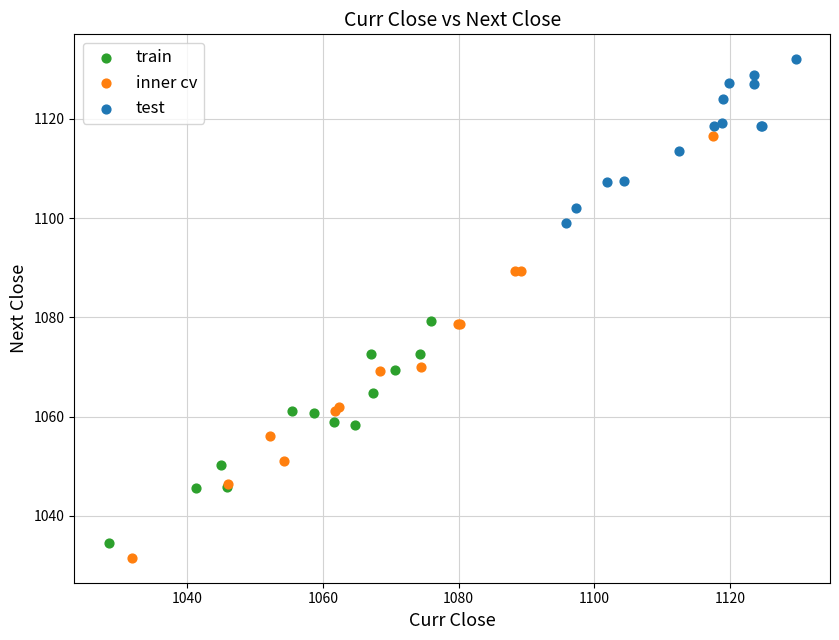

Which series has the largest Y range (max minus min)?

inner cv